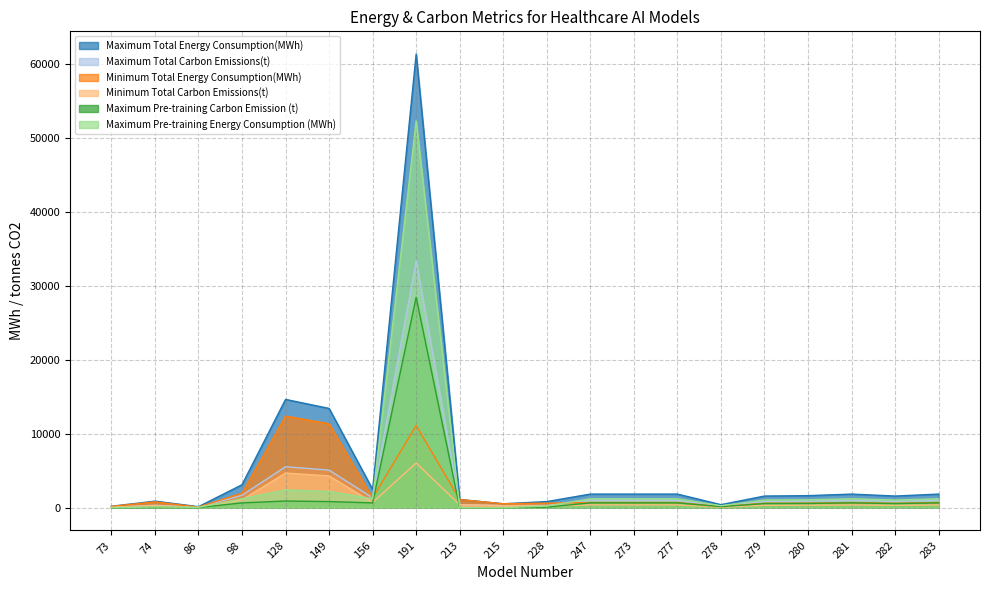

What is the value of the Minimum Total Carbon Emissions(t) point at the 18th from the left?

388.3